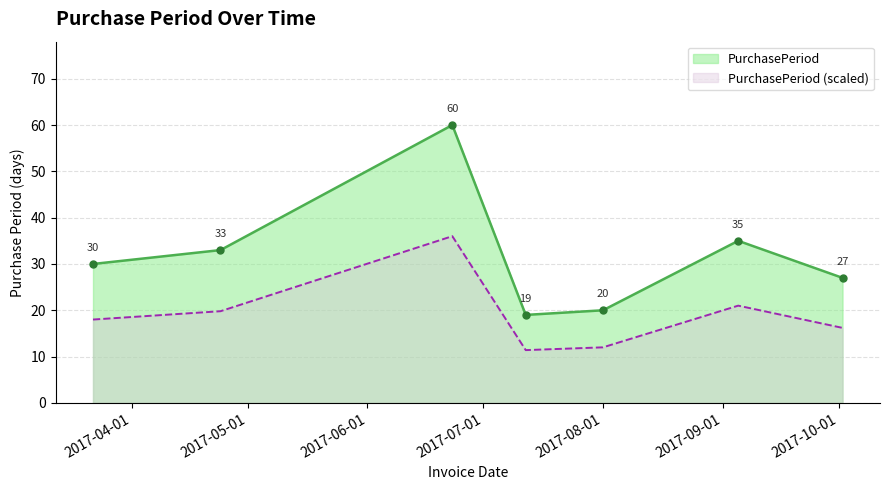

How many points are higher than both their immediate neighbors (excluding endpoints)?

2